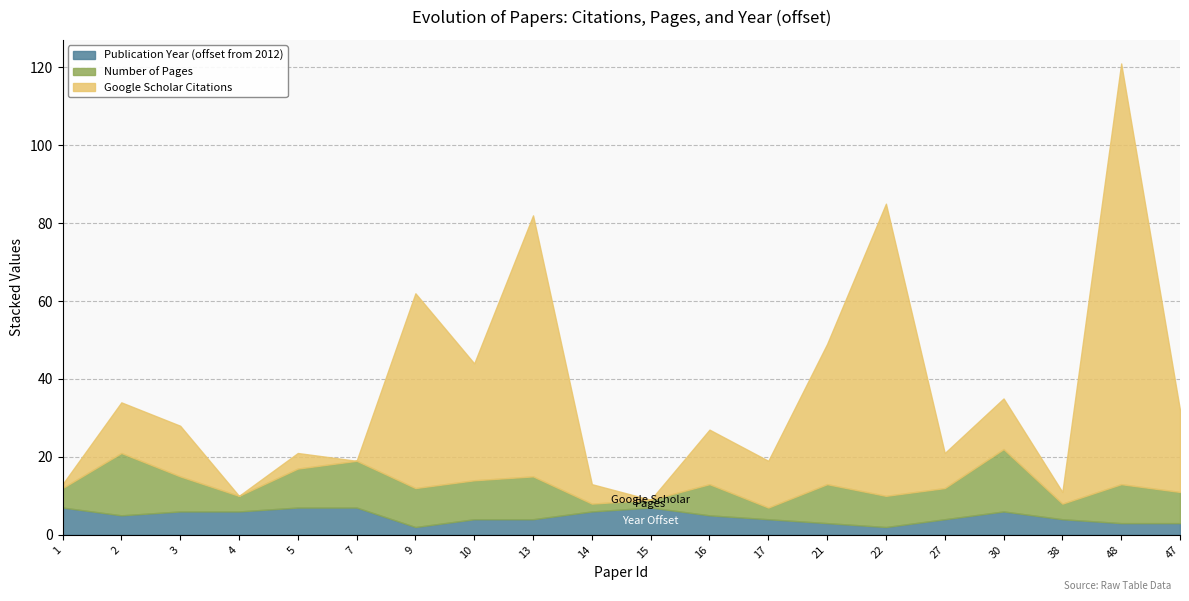

Where is the first local minimum for Publication Year?

2